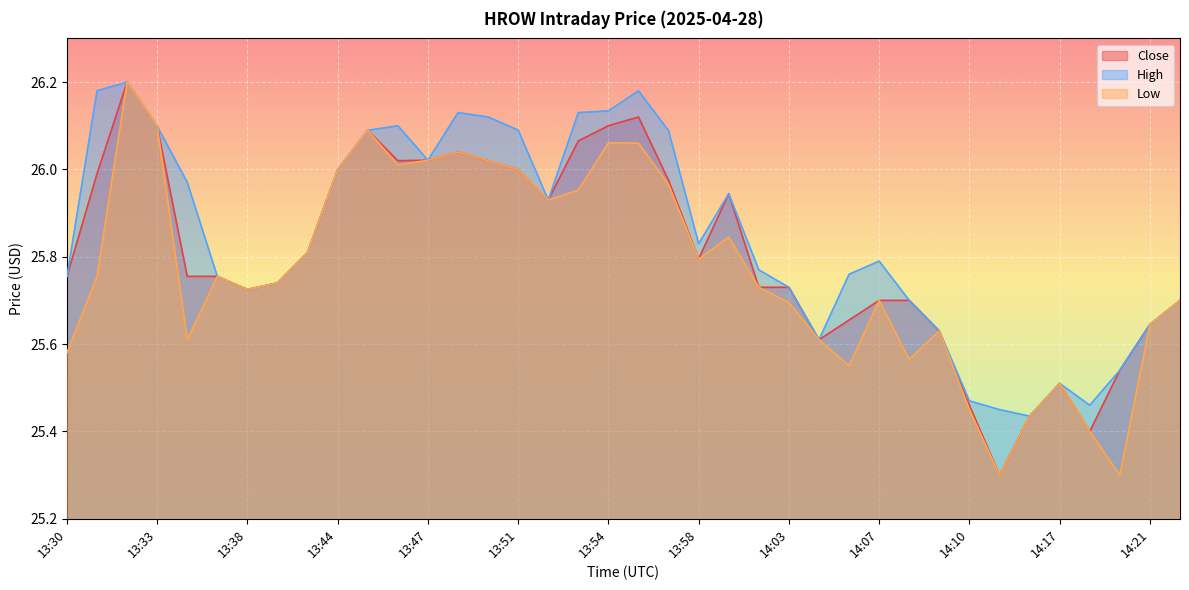

What is the difference between the highest and lowest values at 13:31?

0.4